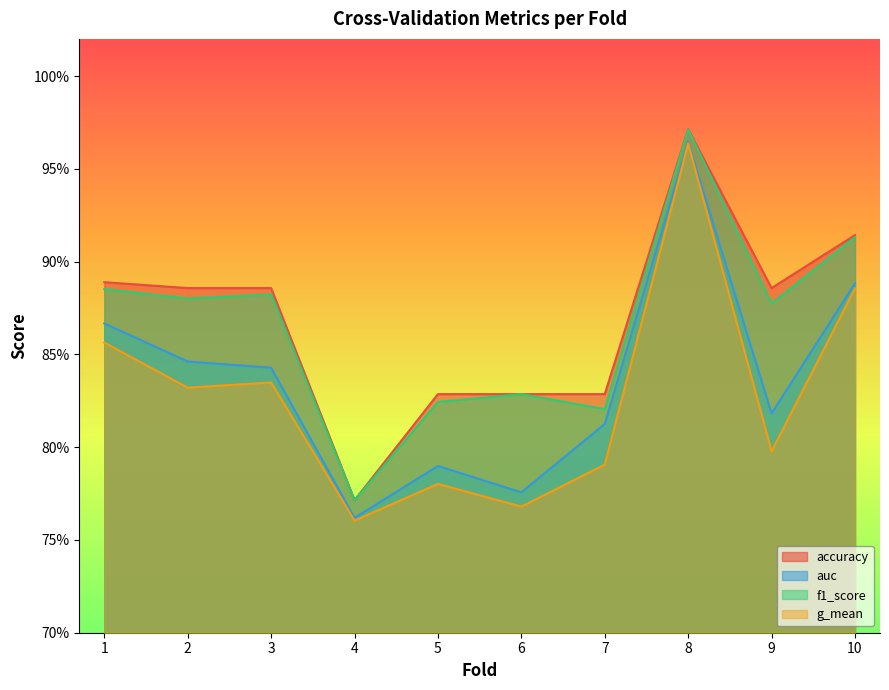

At which label does f1_score reach its minimum?

4